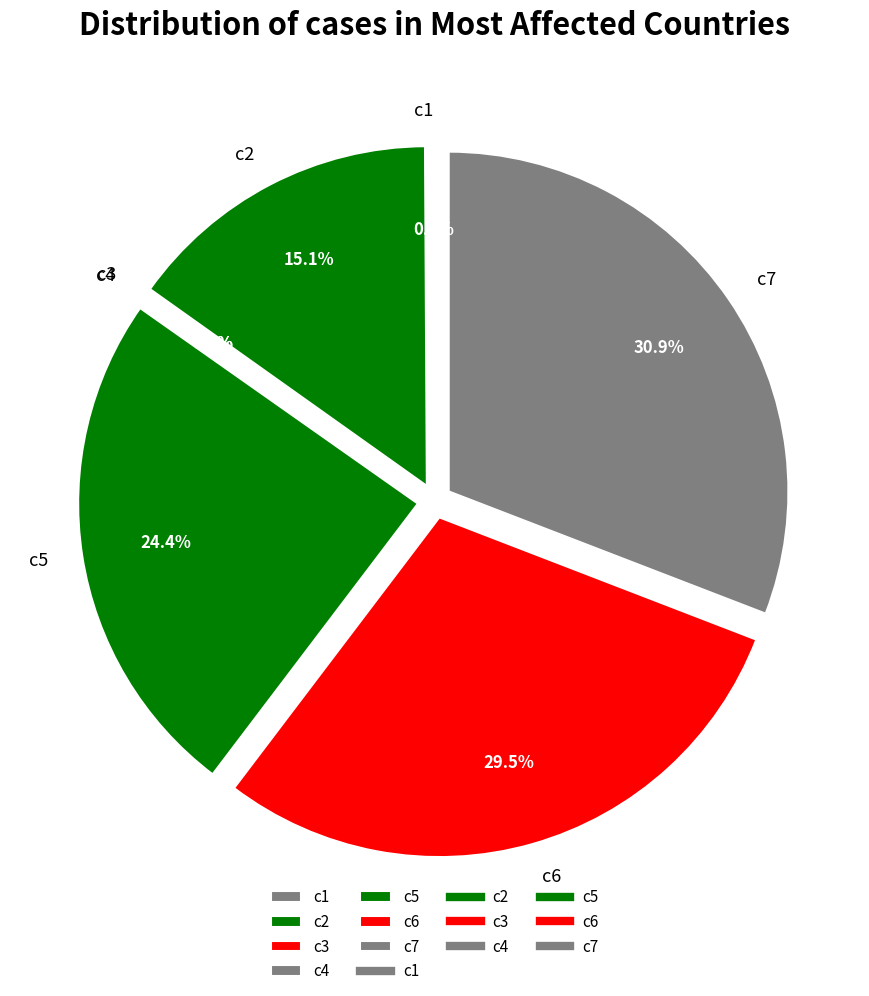

True or false: c7 accounts for 31% of the total.

True